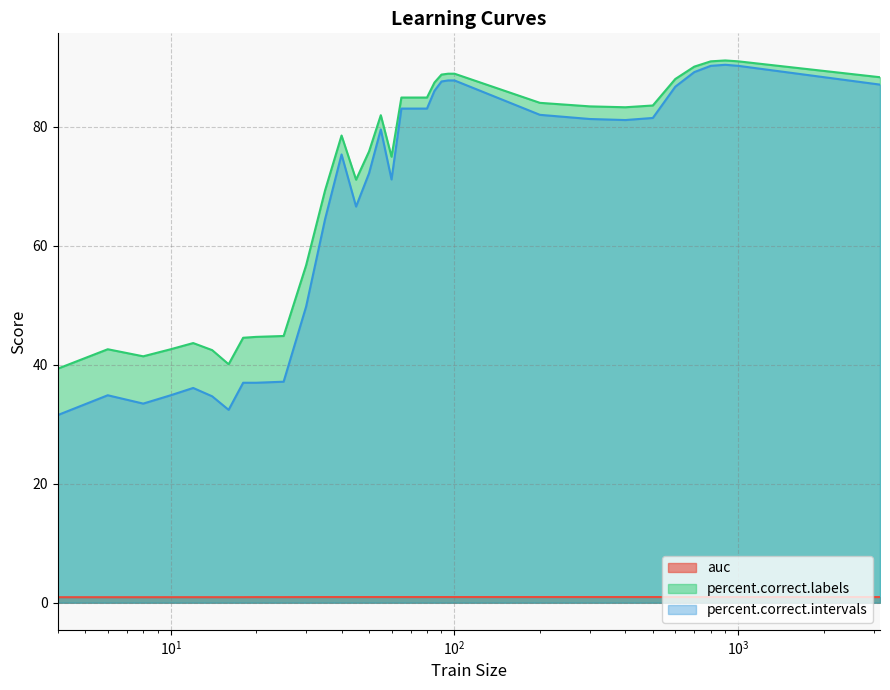

True or false: auc and percent.correct.labels intersect in this chart.

False